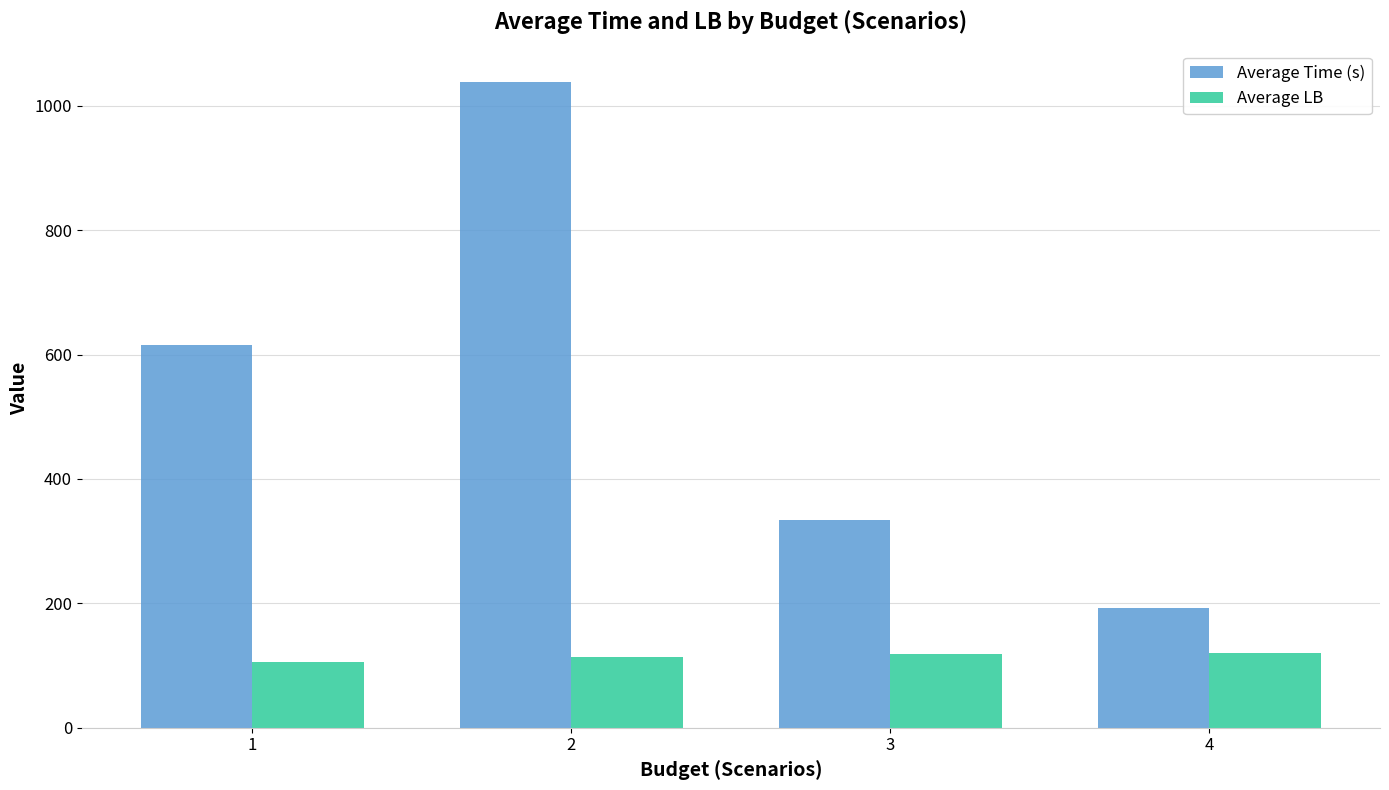

The value of Average LB at 3 is 182.4. True or false?

False